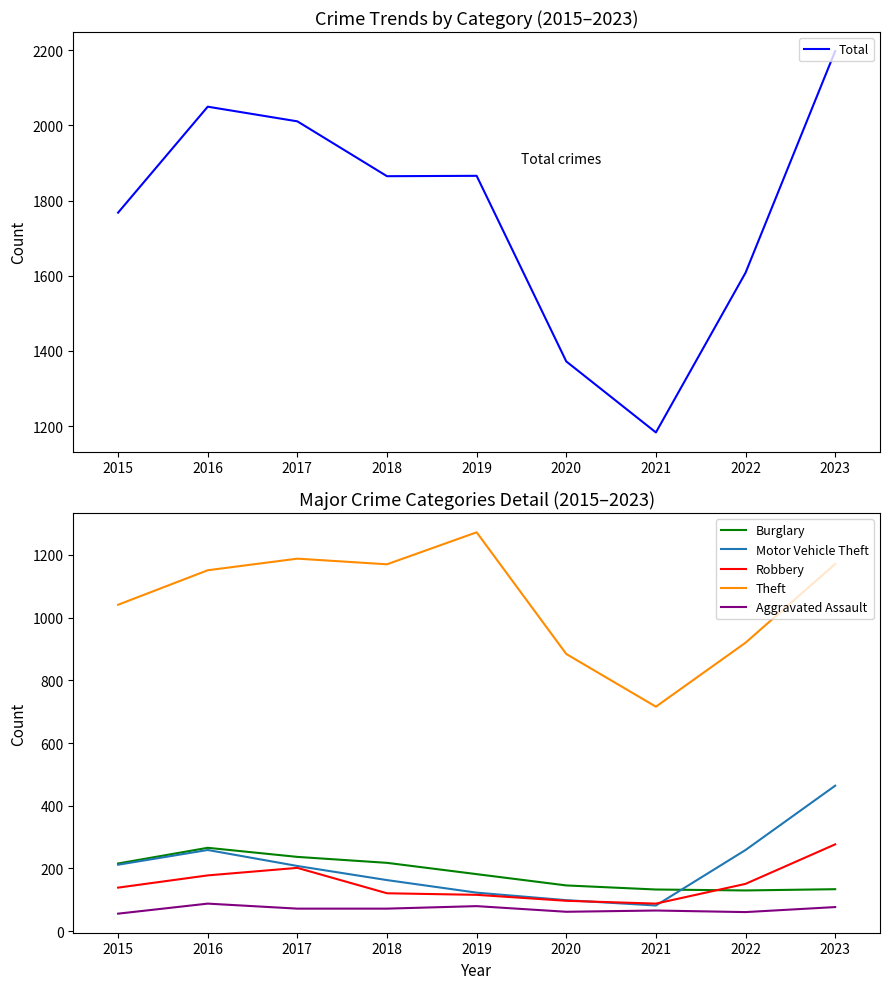

What is the approximate value of Burglary at 2022, to the nearest 10?

130